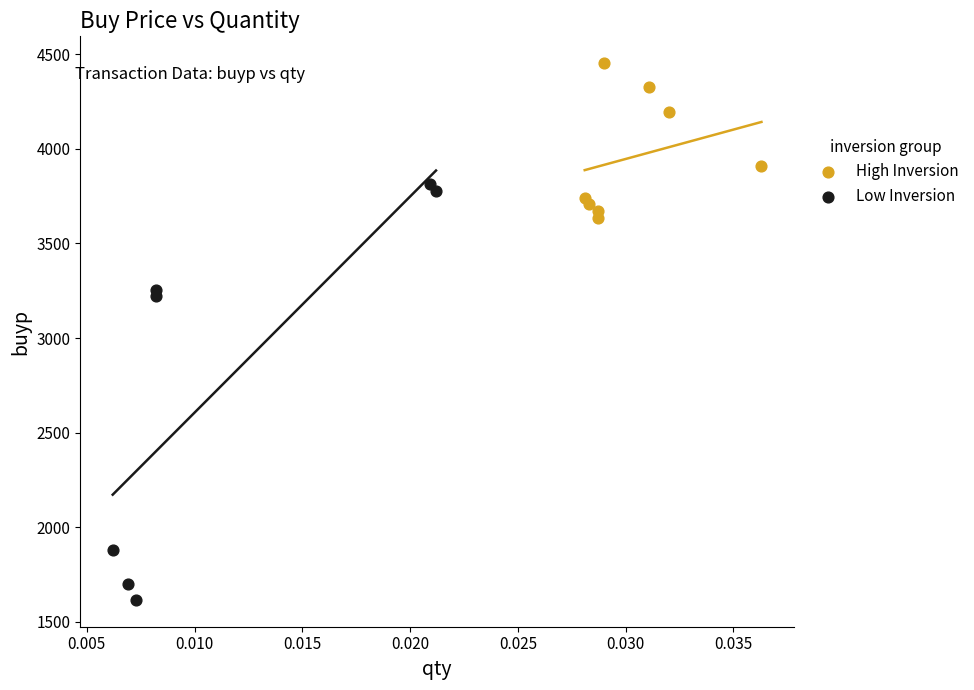

Which series reaches the maximum Y coordinate?

High Inversion